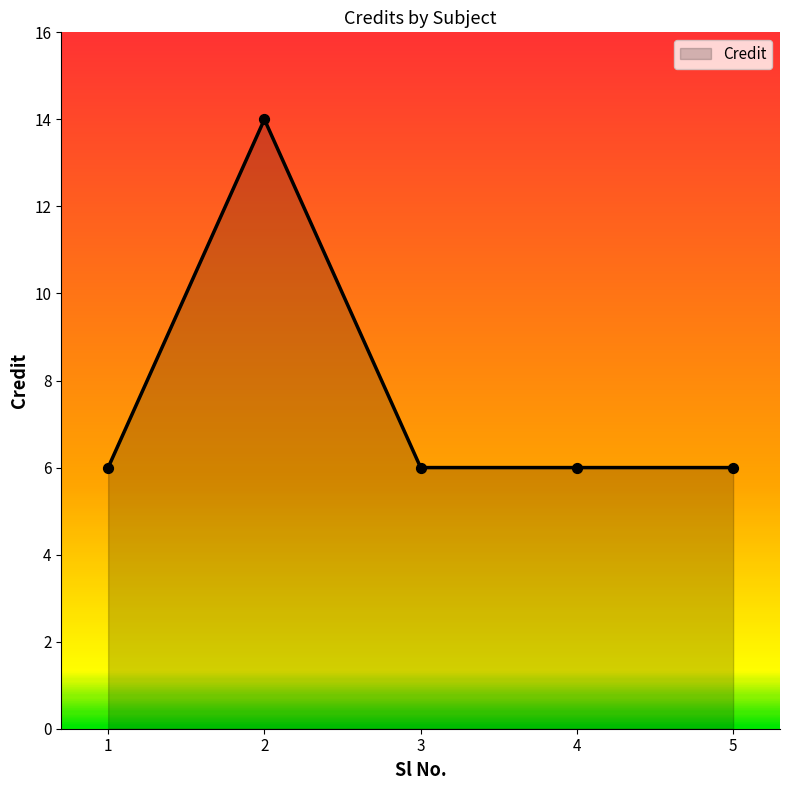

What is the ratio of the value at 3 to the value at 2?

0.4